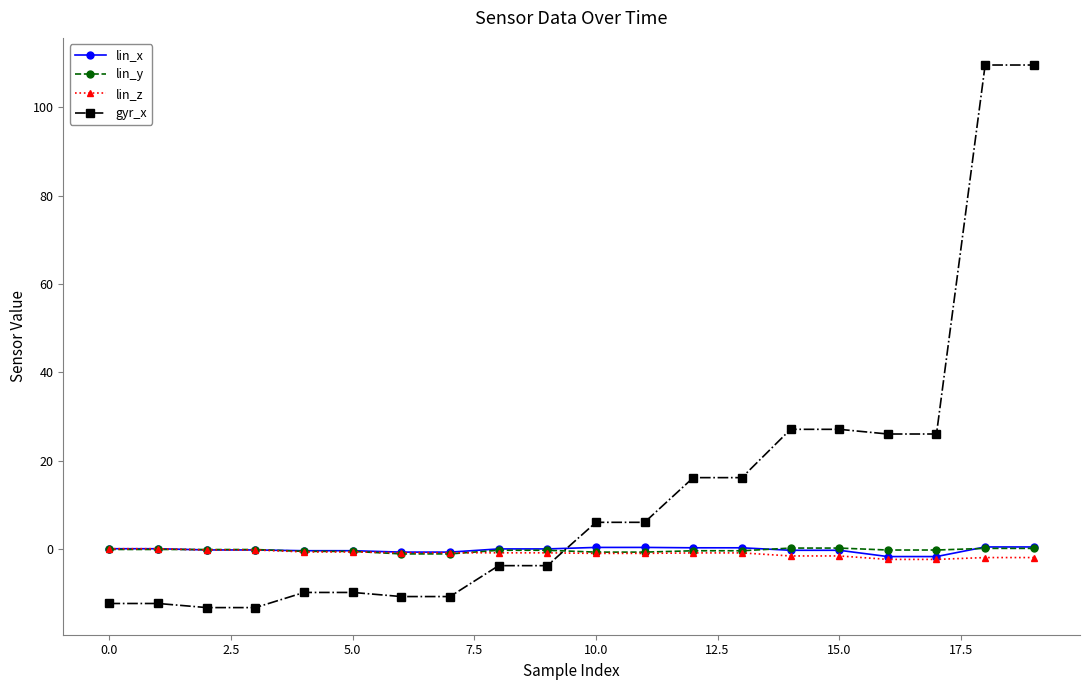

Which series has the widest spread of values?

gyr_x